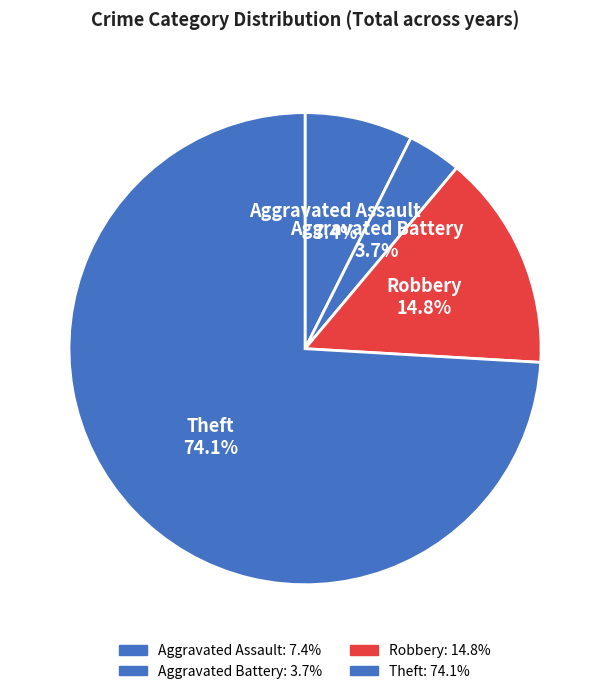

Count the number of slices in the pie.

4